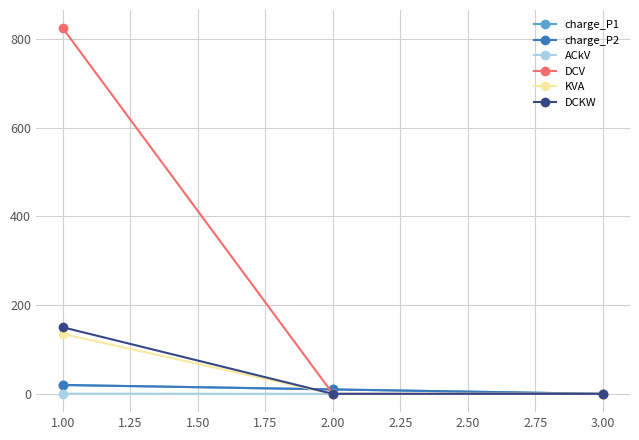

What is the sum of all DCKW values?

150.0